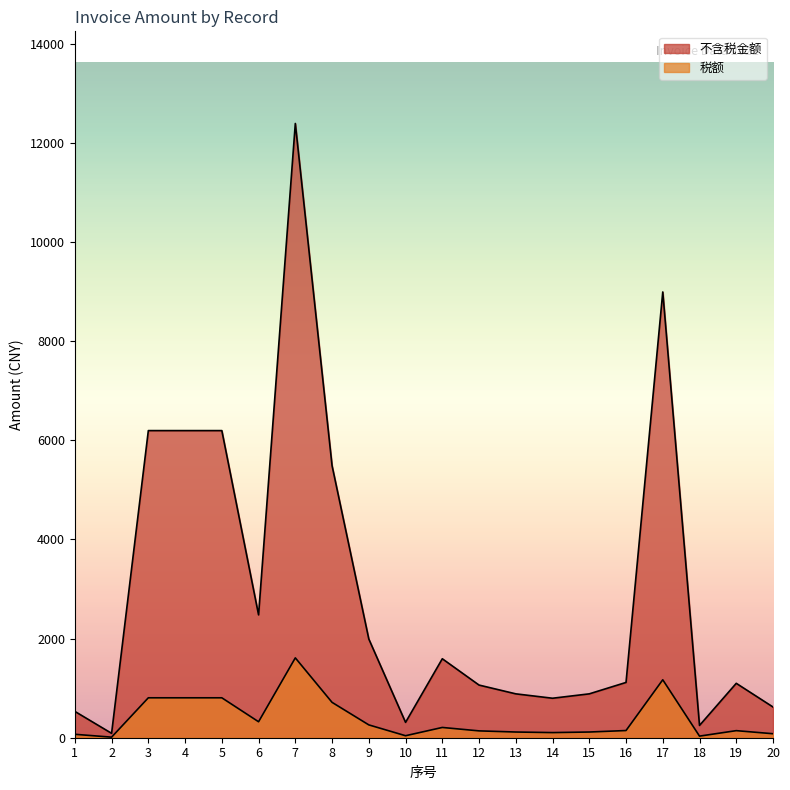

What value does the 税额 series have at 13?

115.0